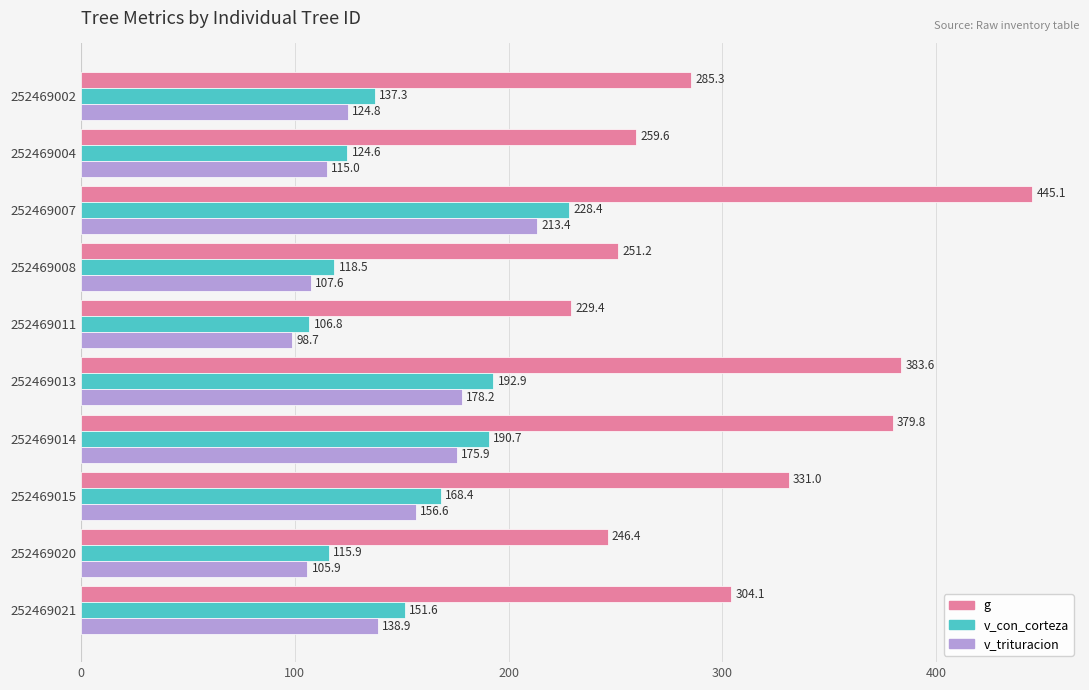

What is the difference between the maximum and minimum values in the v_con_corteza series?

121.6